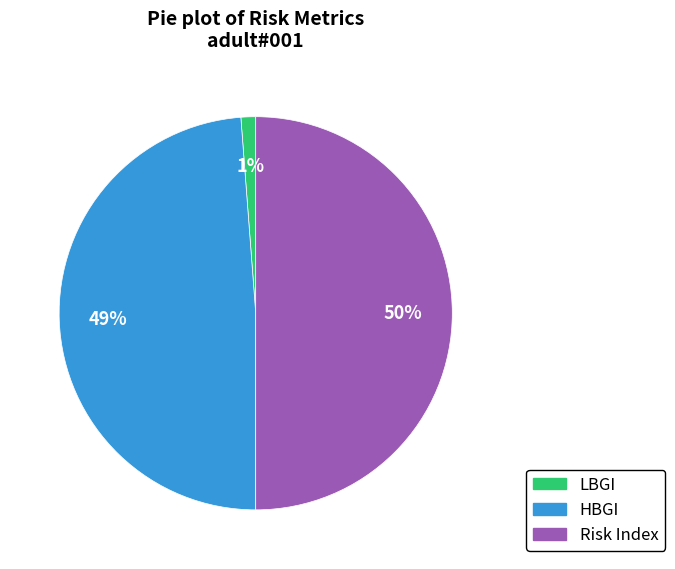

What percentage is the Risk Index slice, to the nearest percent?

50%